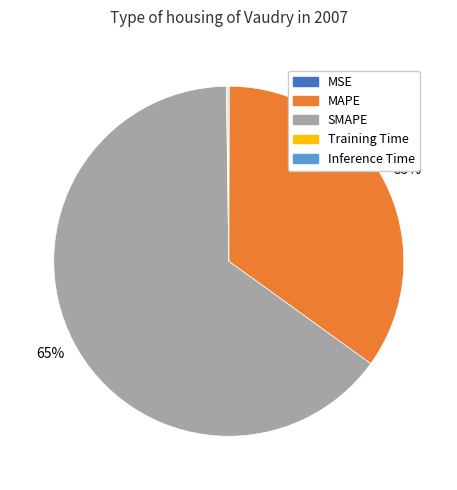

To the nearest percent, what is the average slice percentage?

20%